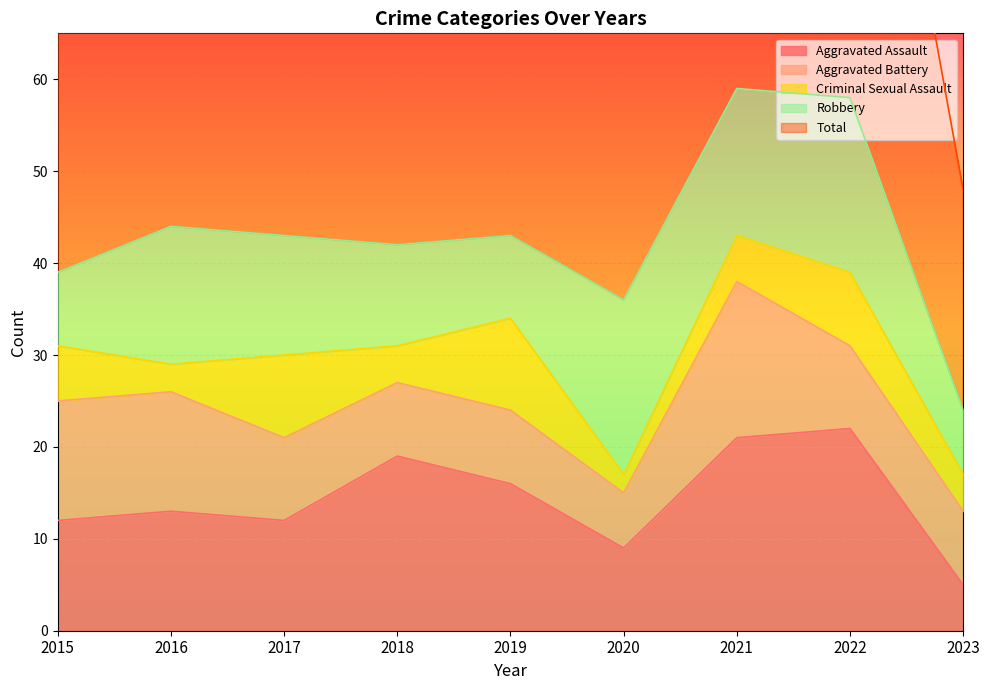

What is the value of the Robbery point at the 4th from the left?

11